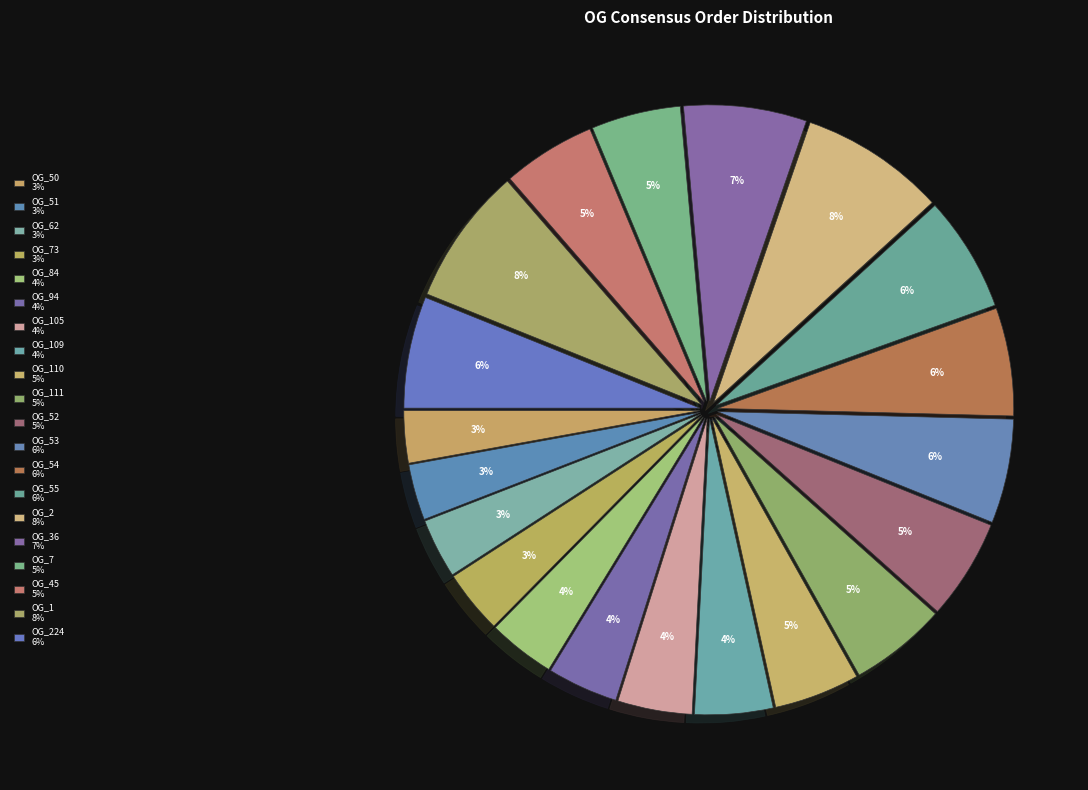

Which category has the biggest portion of the pie?

OG_2